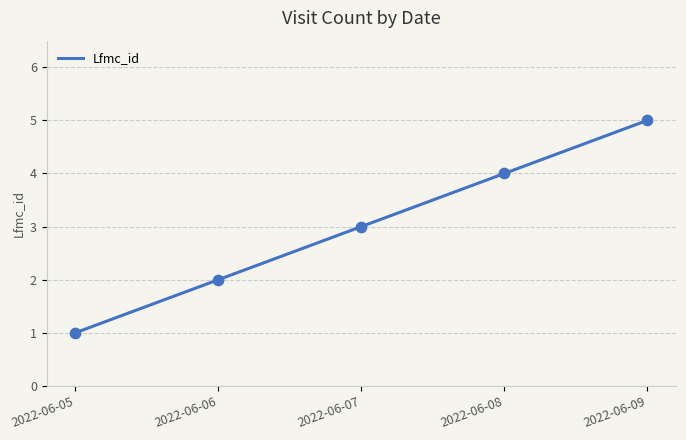

Approximately how many times larger is the value at 2022-06-07 compared to 2022-06-05?

3.0